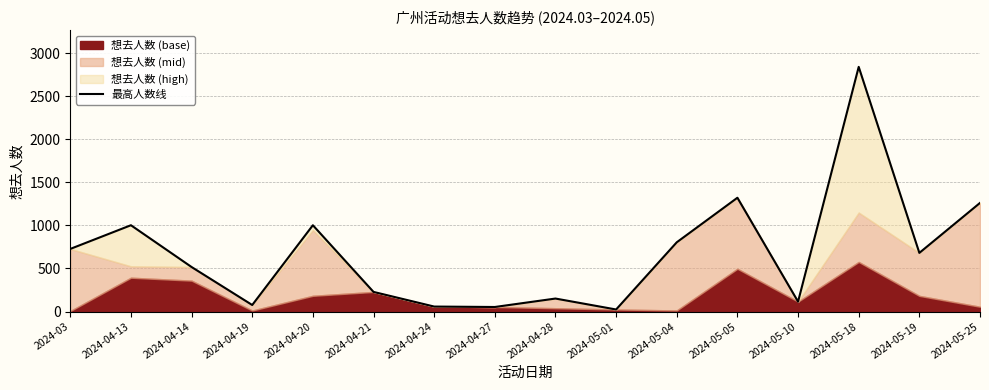

What is the change in value from 2024-04-28 to 2024-05-05?

+1170